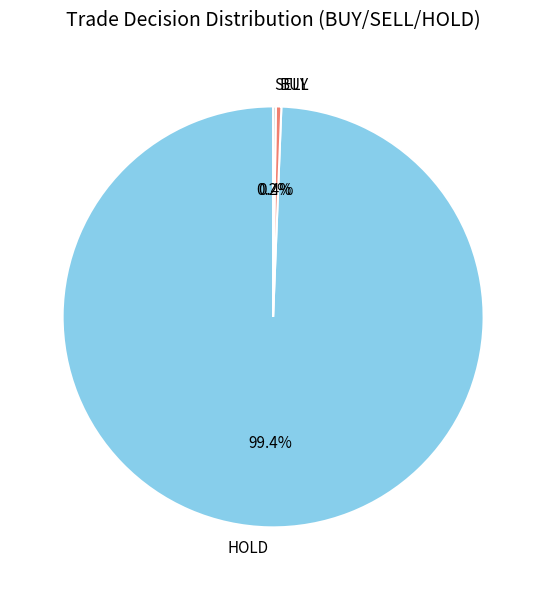

Is there a majority slice in this chart?

Yes